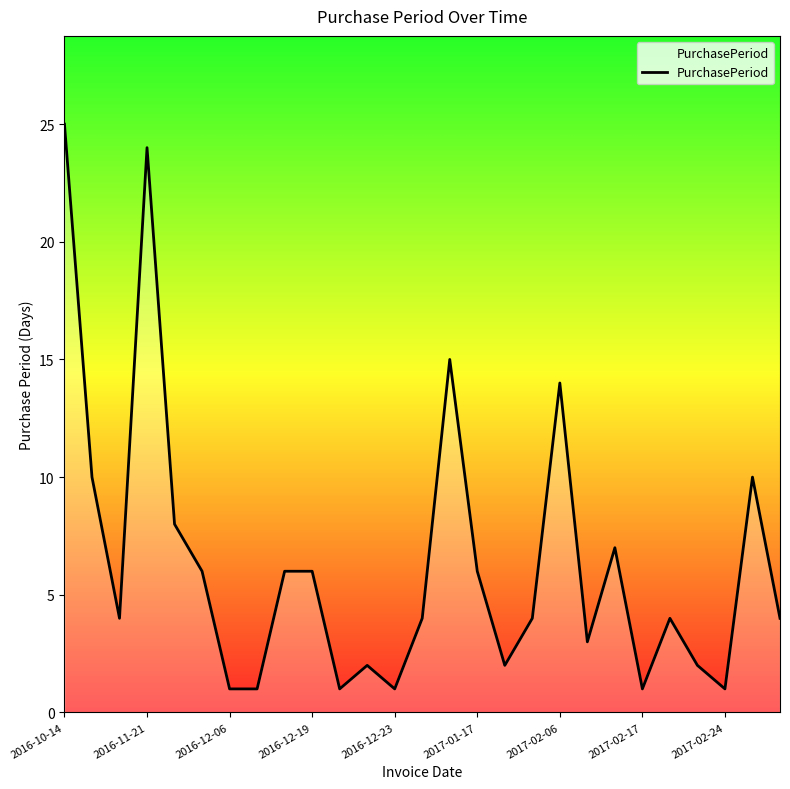

What is the maximum value shown in the chart?

25